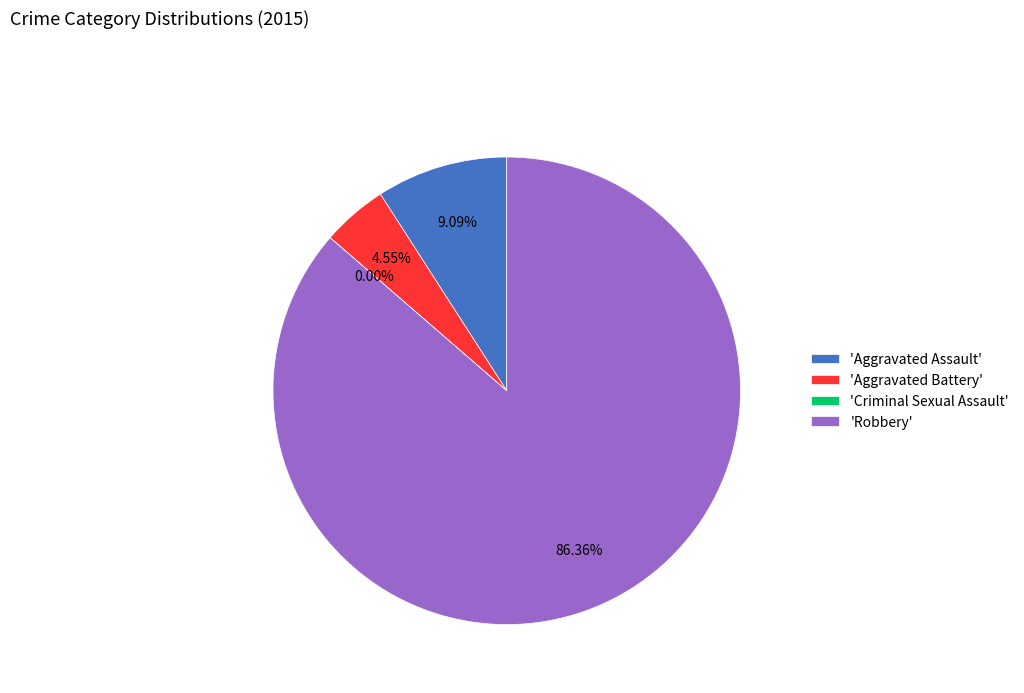

Does any single category account for the majority?

Yes